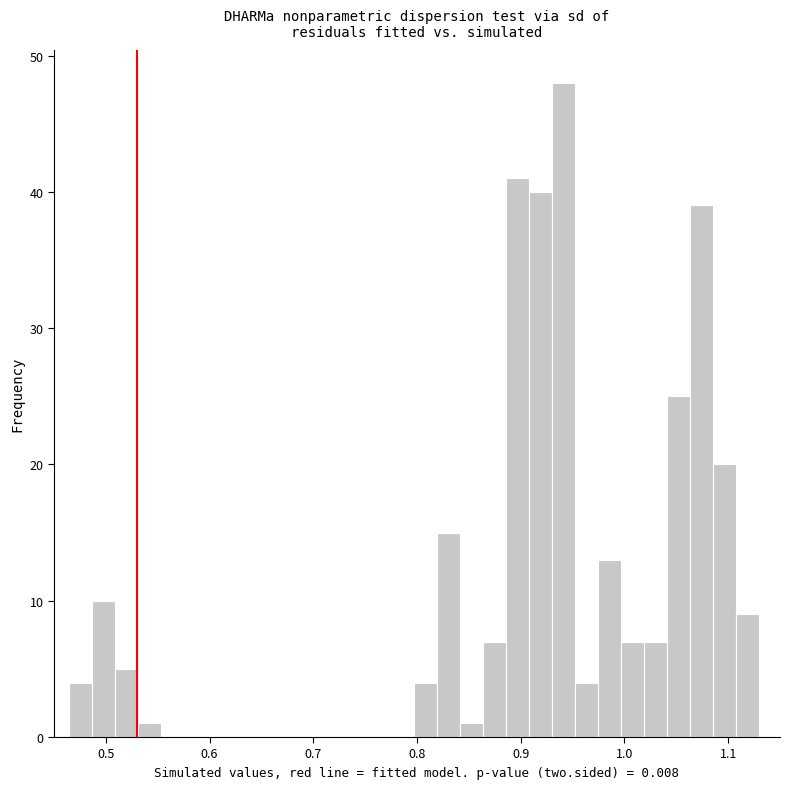

Read against the x-axis, roughly where is the centre of the tallest bar?

0.94